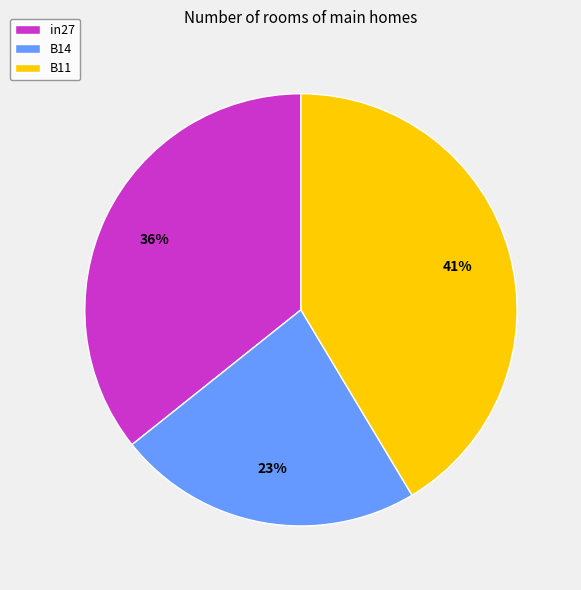

Is the sum of in27 and B11 greater than half?

Yes